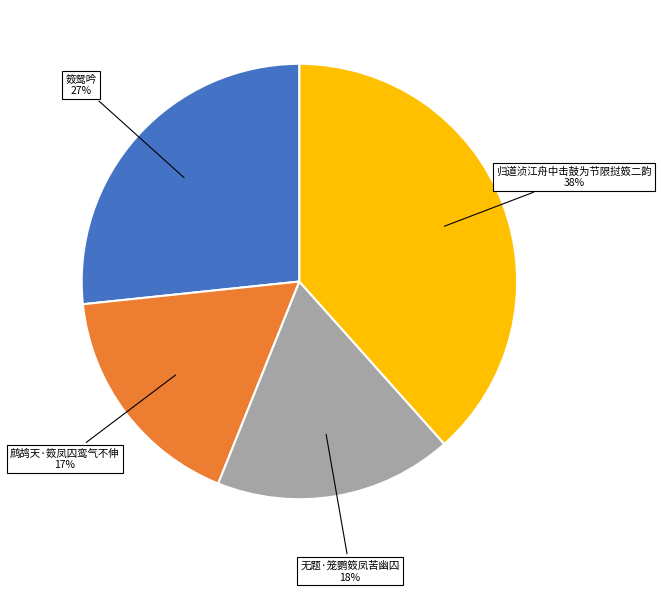

Which category has the biggest portion of the pie?

归道浈江舟中击鼓为节限挝笯二韵